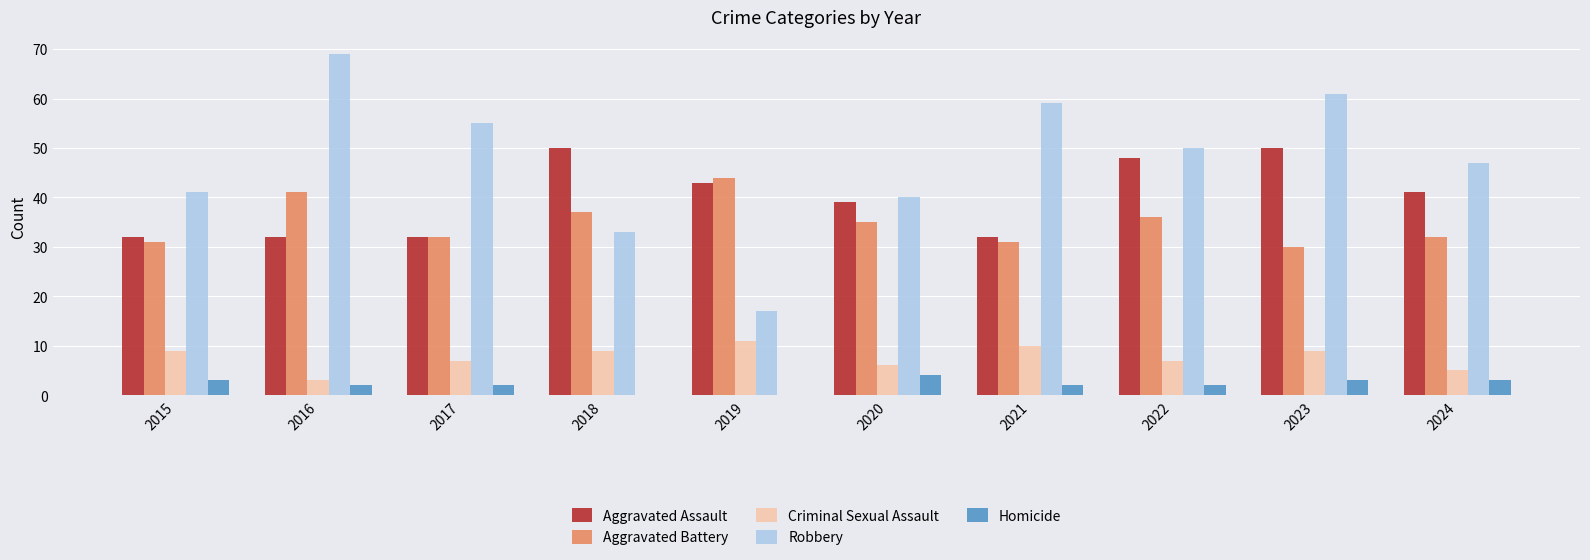

Is the value of Homicide at 2020 greater than the value of Criminal Sexual Assault at 2023?

No